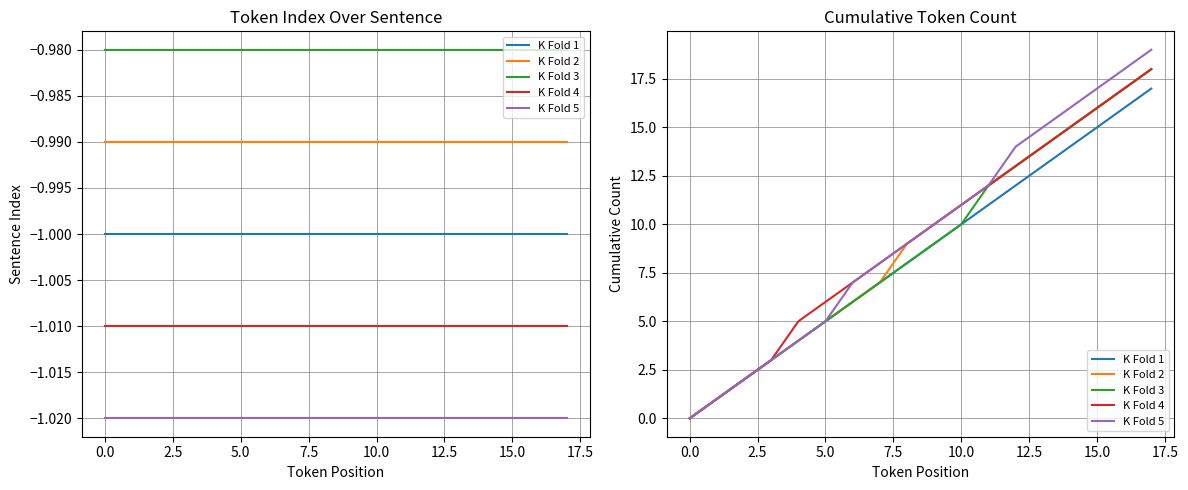

Reading right to left, extract all data points from this chart.

K Fold 1: 17	16	15	14	13	12	11	10	9	8	7	6	5	4	3	2	1	0
K Fold 2: 18	17	16	15	14	13	12	11	10	9	7	6	5	4	3	2	1	0
K Fold 3: 18	17	16	15	14	13	12	10	9	8	7	6	5	4	3	2	1	0
K Fold 4: 18	17	16	15	14	13	12	11	10	9	8	7	6	5	3	2	1	0
K Fold 5: 19	18	17	16	15	14	12	11	10	9	8	7	5	4	3	2	1	0